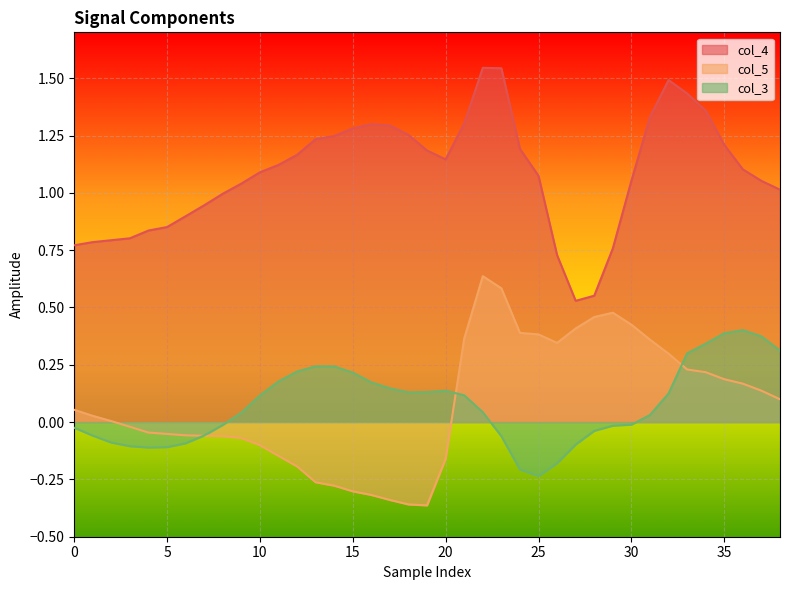

How many values in col_3 are above zero?

22